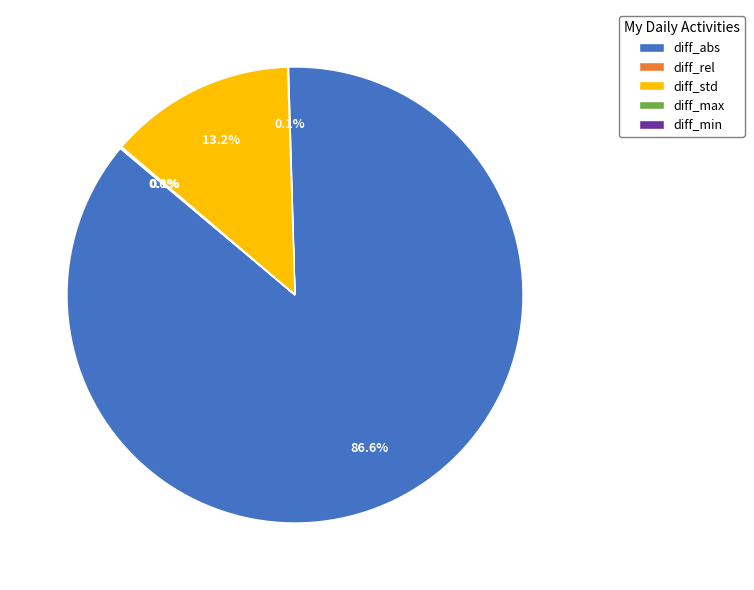

Which category has the biggest portion of the pie?

diff_abs